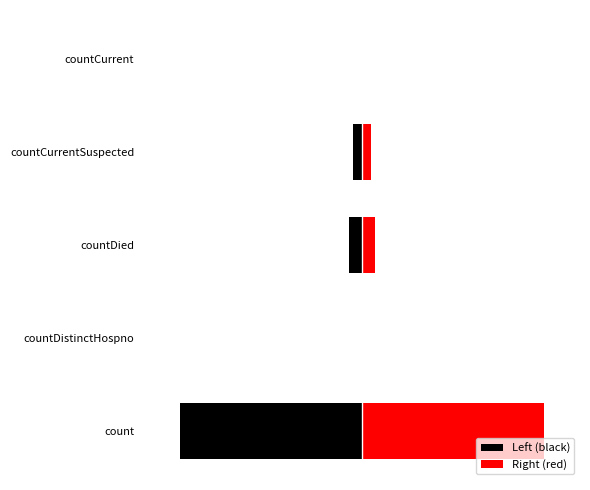

What is the value of the Left (black) bar at the 4th from the left?

-321.5